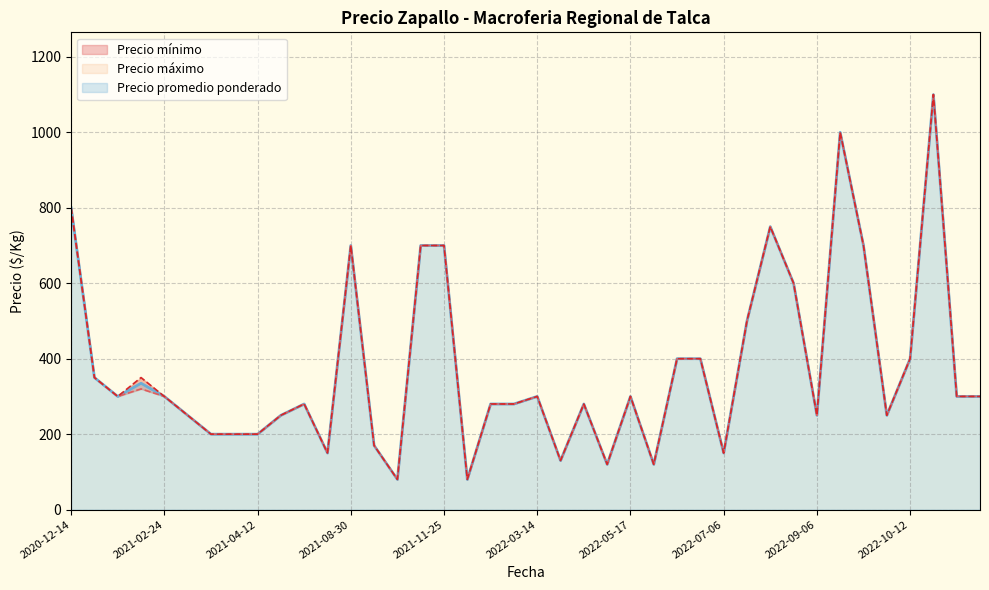

The value of Precio máximo at 2021-02-24 is 150. True or false?

False